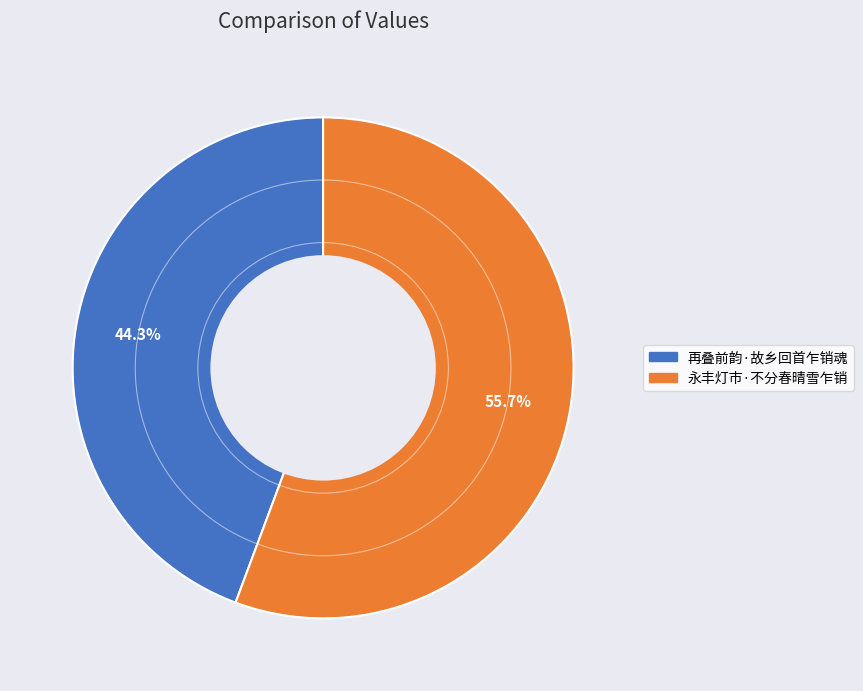

Do 再叠前韵·故乡回首乍销魂 and 永丰灯市·不分春晴雪乍销 together represent more than half of the pie?

Yes